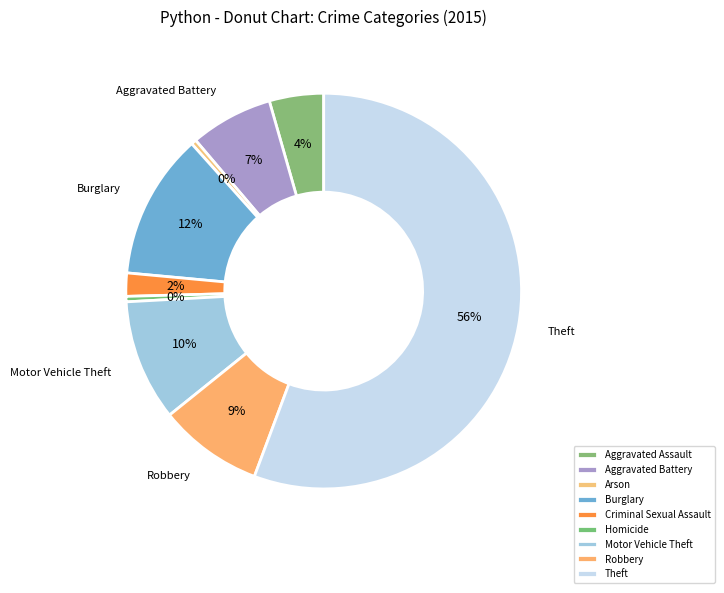

What percentage is the Burglary slice, to the nearest percent?

12%